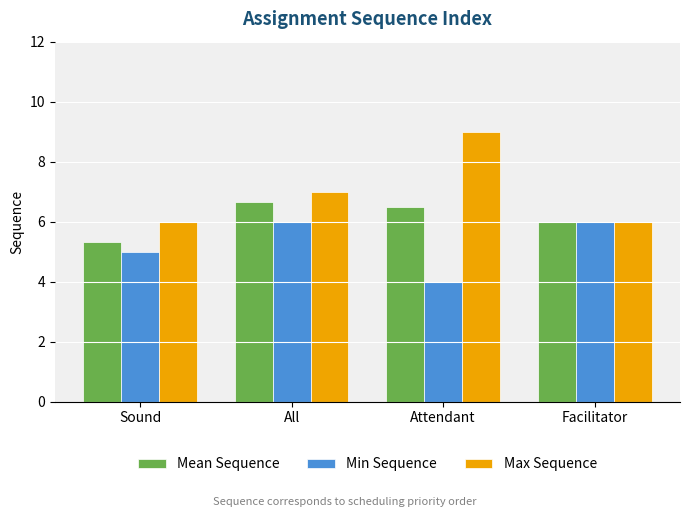

Is it true that Mean Sequence equals 6.7 at All?

True